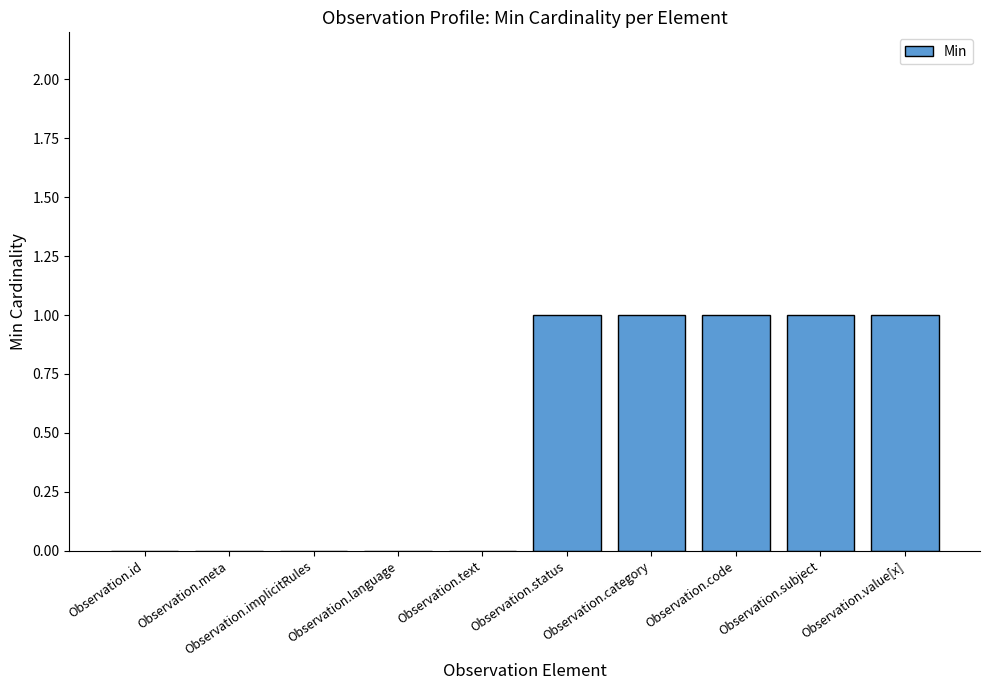

The value at Observation.subject is 1. True or false?

True